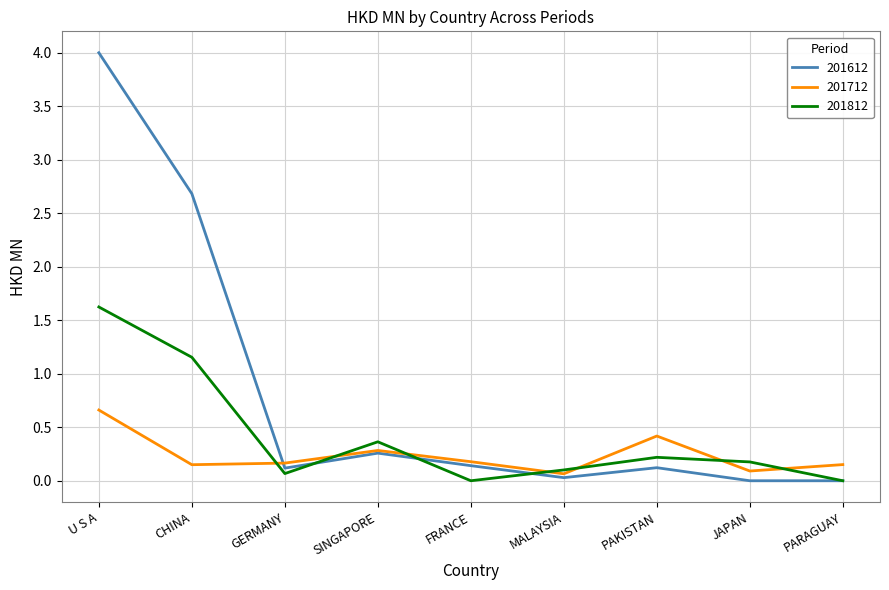

What value does the 201612 series have at CHINA?

2.7